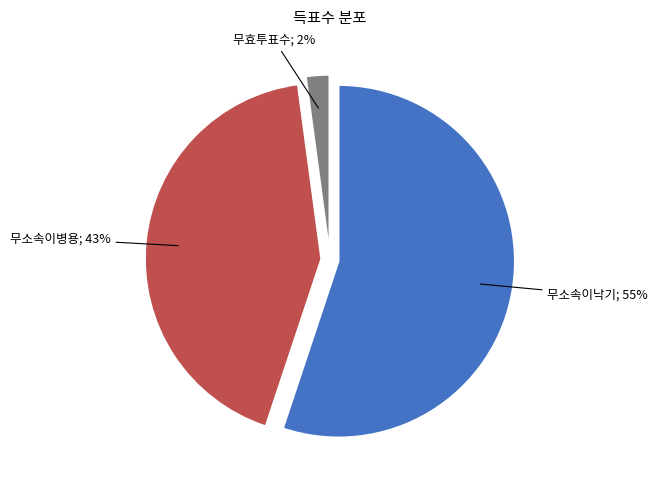

To the nearest percent, what is the average slice percentage?

33%